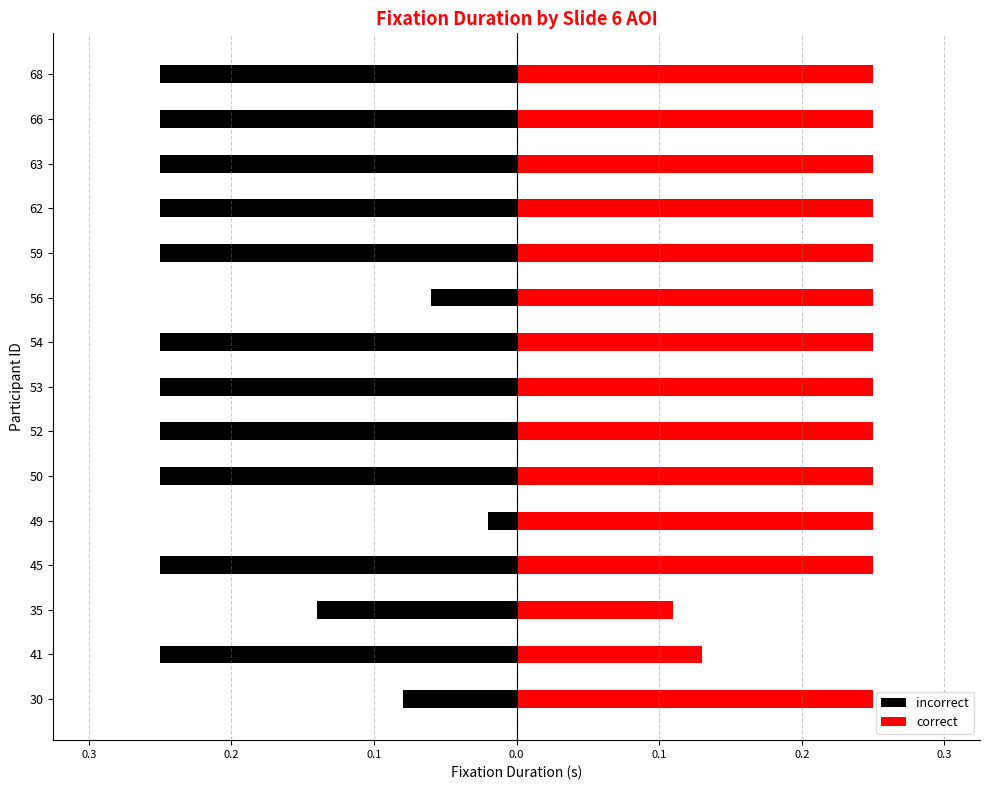

Reading left to right, transcribe all the data shown in this chart.

incorrect: -0.1	-0.2	-0.1	-0.2	-0.0	-0.2	-0.2	-0.2	-0.2	-0.1	-0.2	-0.2	-0.2	-0.2	-0.2
correct: 0.2	0.1	0.1	0.2	0.2	0.2	0.2	0.2	0.2	0.2	0.2	0.2	0.2	0.2	0.2